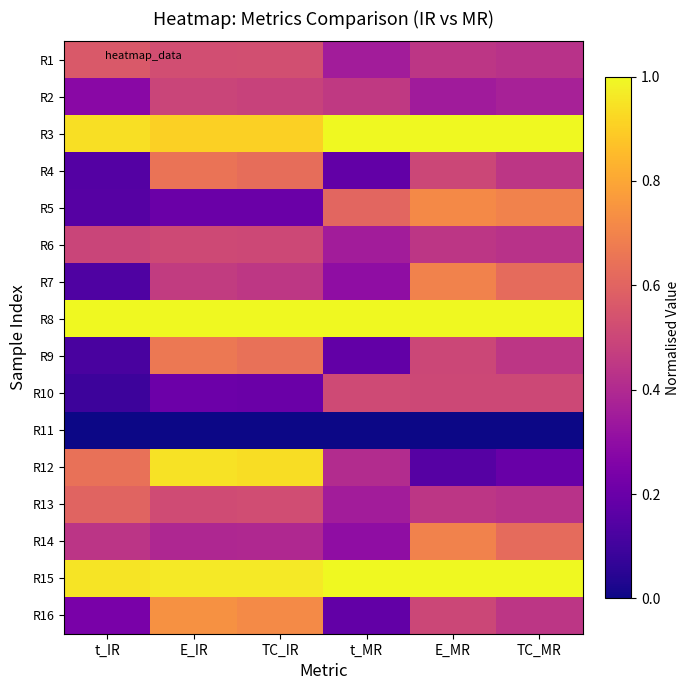

Reading left to right, list all the values displayed in this chart.

R1: t_IR=0.6	E_IR=0.5	TC_IR=0.5	t_MR=0.4	E_MR=0.4	TC_MR=0.4
R2: t_IR=0.3	E_IR=0.5	TC_IR=0.5	t_MR=0.5	E_MR=0.3	TC_MR=0.4
R3: t_IR=0.9	E_IR=0.9	TC_IR=0.9	t_MR=1.0	E_MR=1.0	TC_MR=1.0
R4: t_IR=0.1	E_IR=0.7	TC_IR=0.6	t_MR=0.2	E_MR=0.5	TC_MR=0.4
R5: t_IR=0.1	E_IR=0.2	TC_IR=0.2	t_MR=0.6	E_MR=0.7	TC_MR=0.7
R6: t_IR=0.5	E_IR=0.5	TC_IR=0.5	t_MR=0.4	E_MR=0.4	TC_MR=0.4
R7: t_IR=0.1	E_IR=0.5	TC_IR=0.4	t_MR=0.3	E_MR=0.7	TC_MR=0.6
R8: t_IR=1.0	E_IR=1.0	TC_IR=1.0	t_MR=1.0	E_MR=1.0	TC_MR=1.0
R9: t_IR=0.1	E_IR=0.7	TC_IR=0.6	t_MR=0.2	E_MR=0.5	TC_MR=0.4
R10: t_IR=0.1	E_IR=0.2	TC_IR=0.2	t_MR=0.5	E_MR=0.5	TC_MR=0.5
R11: t_IR=0.0	E_IR=0.0	TC_IR=0.0	t_MR=0.0	E_MR=0.0	TC_MR=0.0
R12: t_IR=0.6	E_IR=0.9	TC_IR=0.9	t_MR=0.4	E_MR=0.1	TC_MR=0.2
R13: t_IR=0.6	E_IR=0.5	TC_IR=0.5	t_MR=0.4	E_MR=0.4	TC_MR=0.4
R14: t_IR=0.4	E_IR=0.4	TC_IR=0.4	t_MR=0.3	E_MR=0.7	TC_MR=0.6
R15: t_IR=1.0	E_IR=1.0	TC_IR=1.0	t_MR=1.0	E_MR=1.0	TC_MR=1.0
R16: t_IR=0.2	E_IR=0.7	TC_IR=0.7	t_MR=0.2	E_MR=0.5	TC_MR=0.4